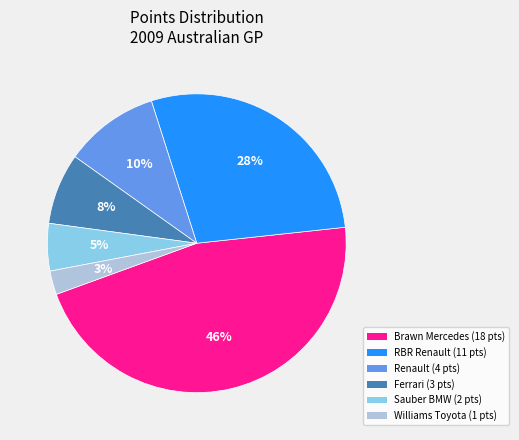

To the nearest percent, what is the average slice percentage?

17%